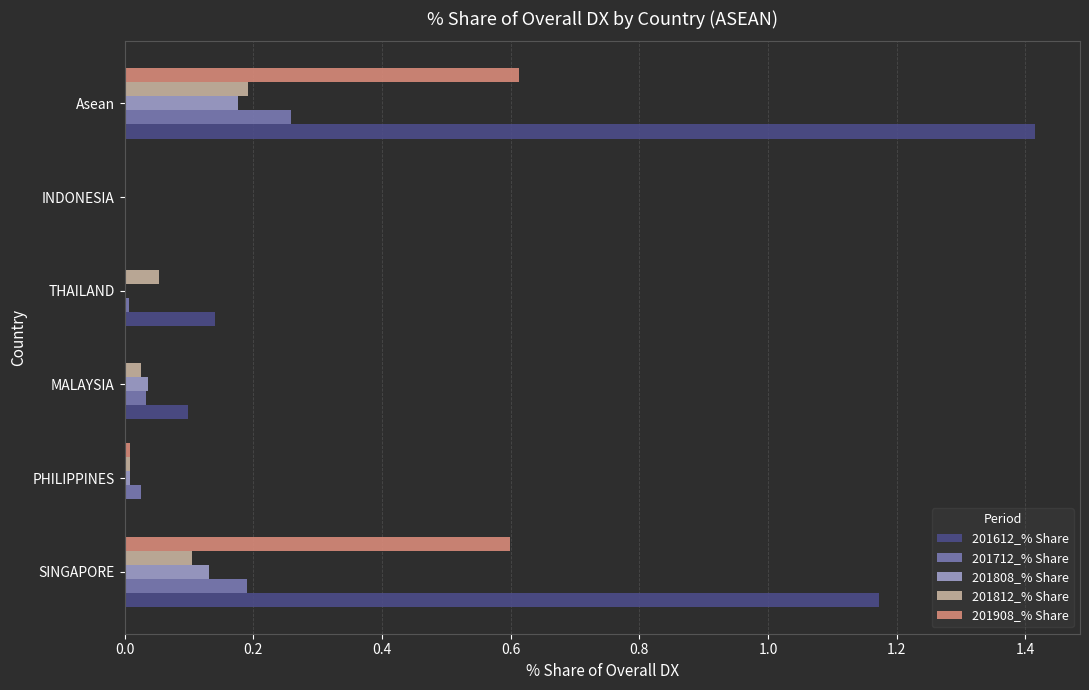

What is the sum of all 201612_% Share values?

2.8